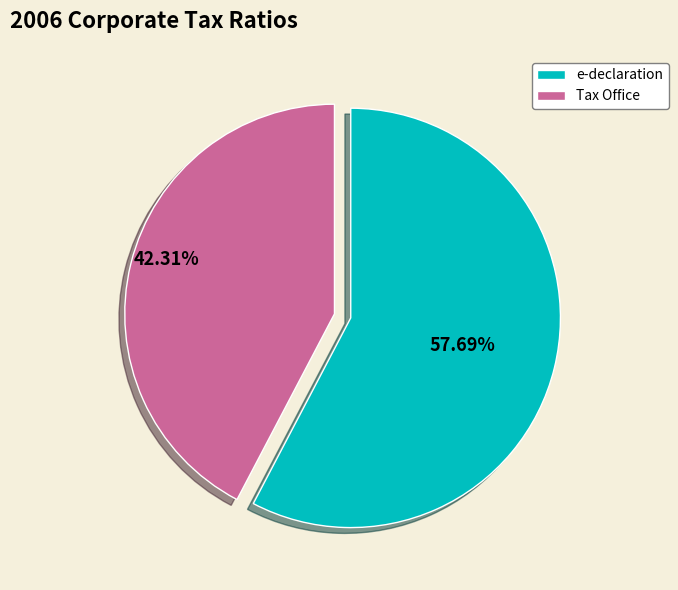

Is there a majority slice in this chart?

Yes